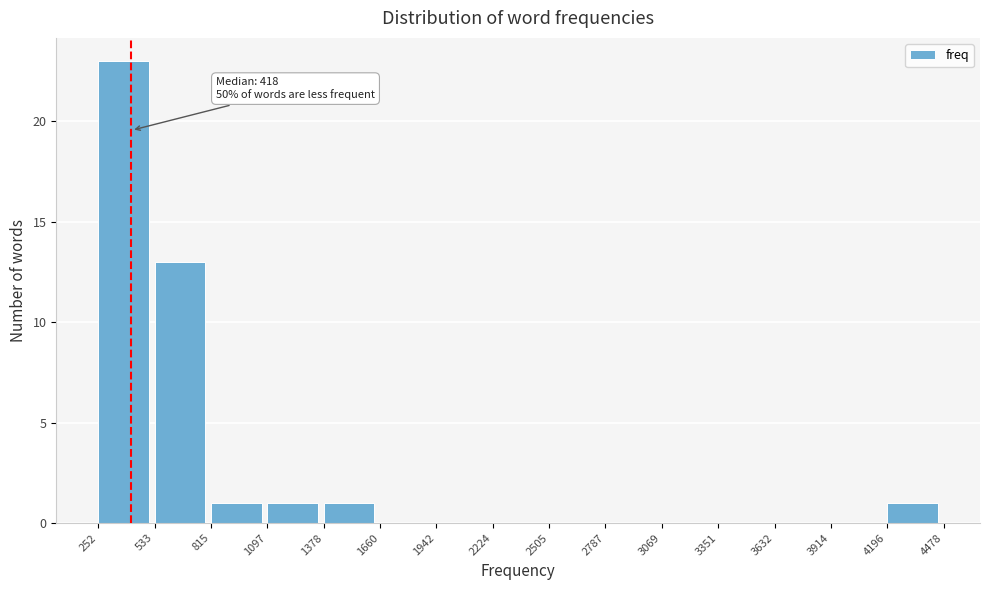

Over which range of the x-axis is the bar tallest?

252 to 533